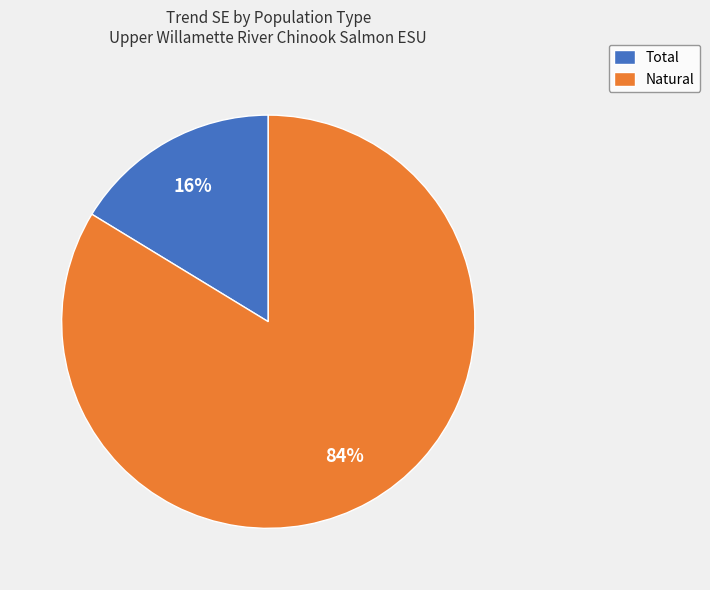

To the nearest percent, what is the combined percentage of Natural and Total?

100%